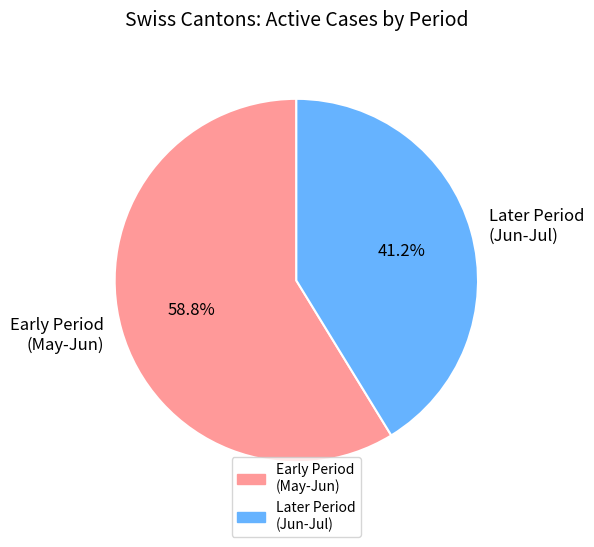

To the nearest percent, what is the average slice percentage?

50%